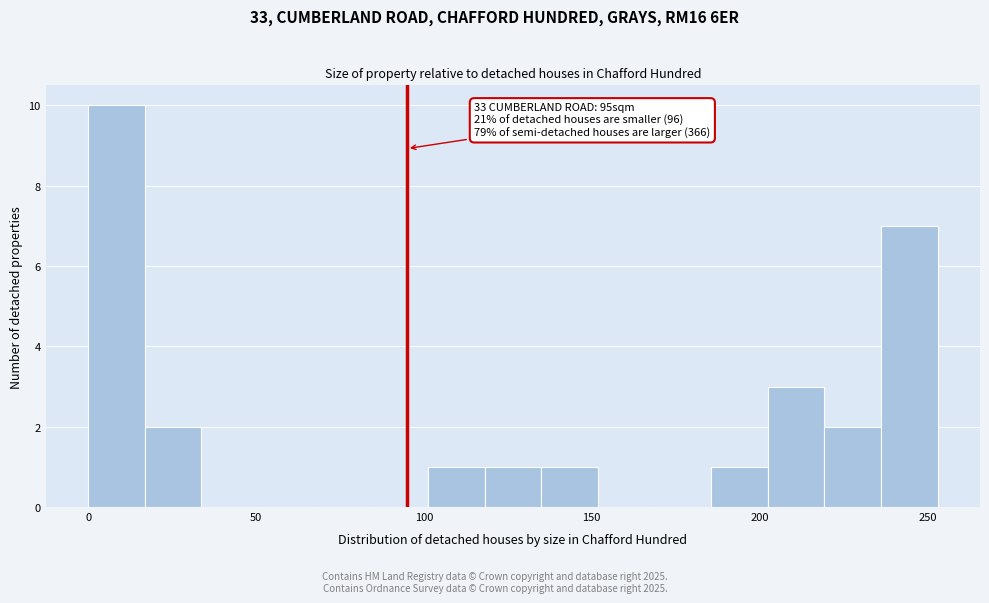

Around what value on the x-axis is the tallest bar? Give the approximate position of its centre, as read against the axis.

10